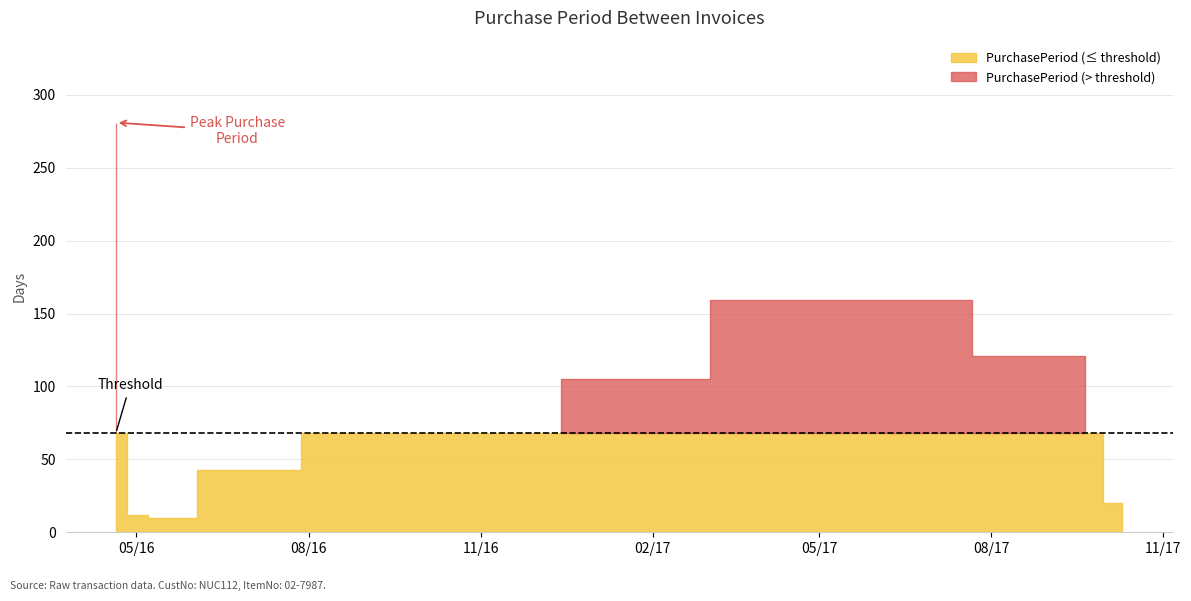

What is the label of the 8th point from the right?

2016-05-02